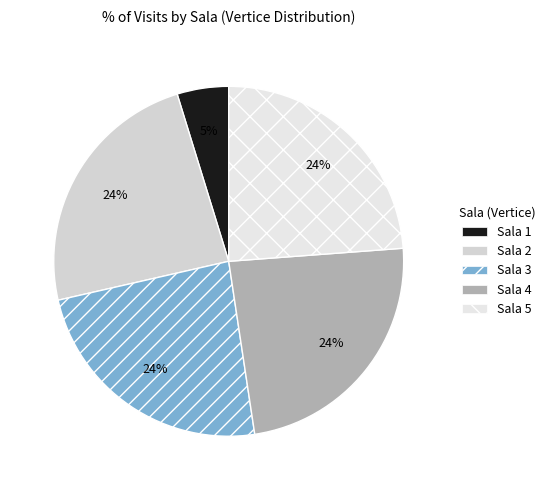

How many segments does this pie chart have?

5